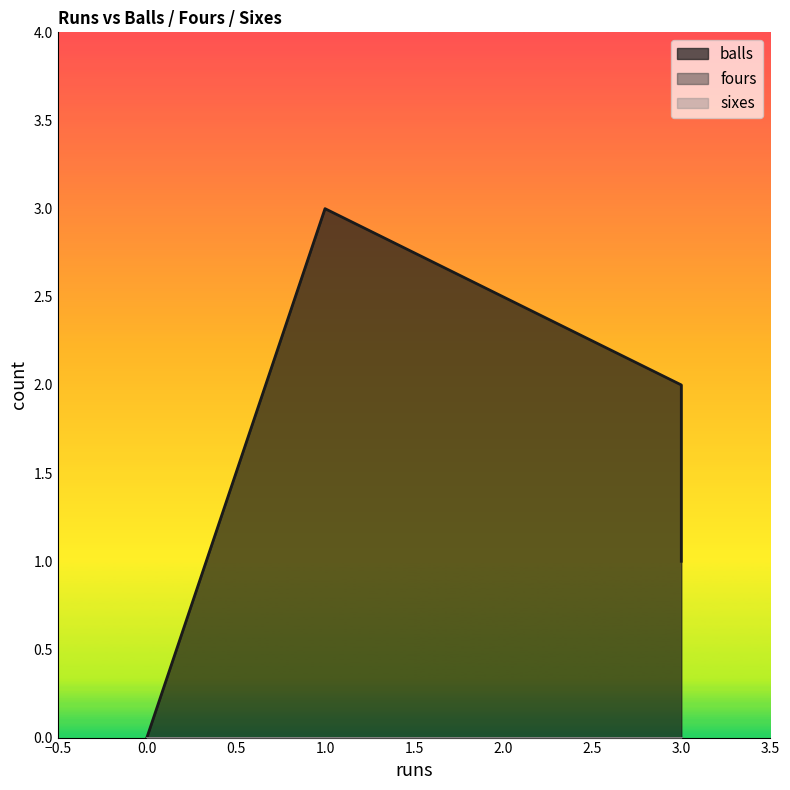

Rank the series at 3 from lowest to highest value.

fours, sixes, balls